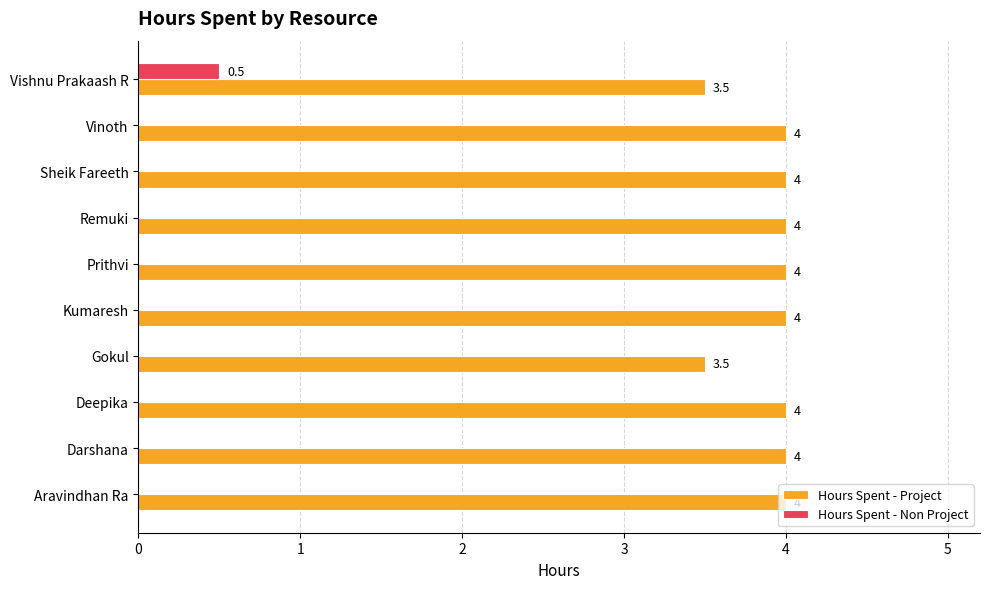

What are all the series names shown in the legend?

Hours Spent - Project, Hours Spent - Non Project